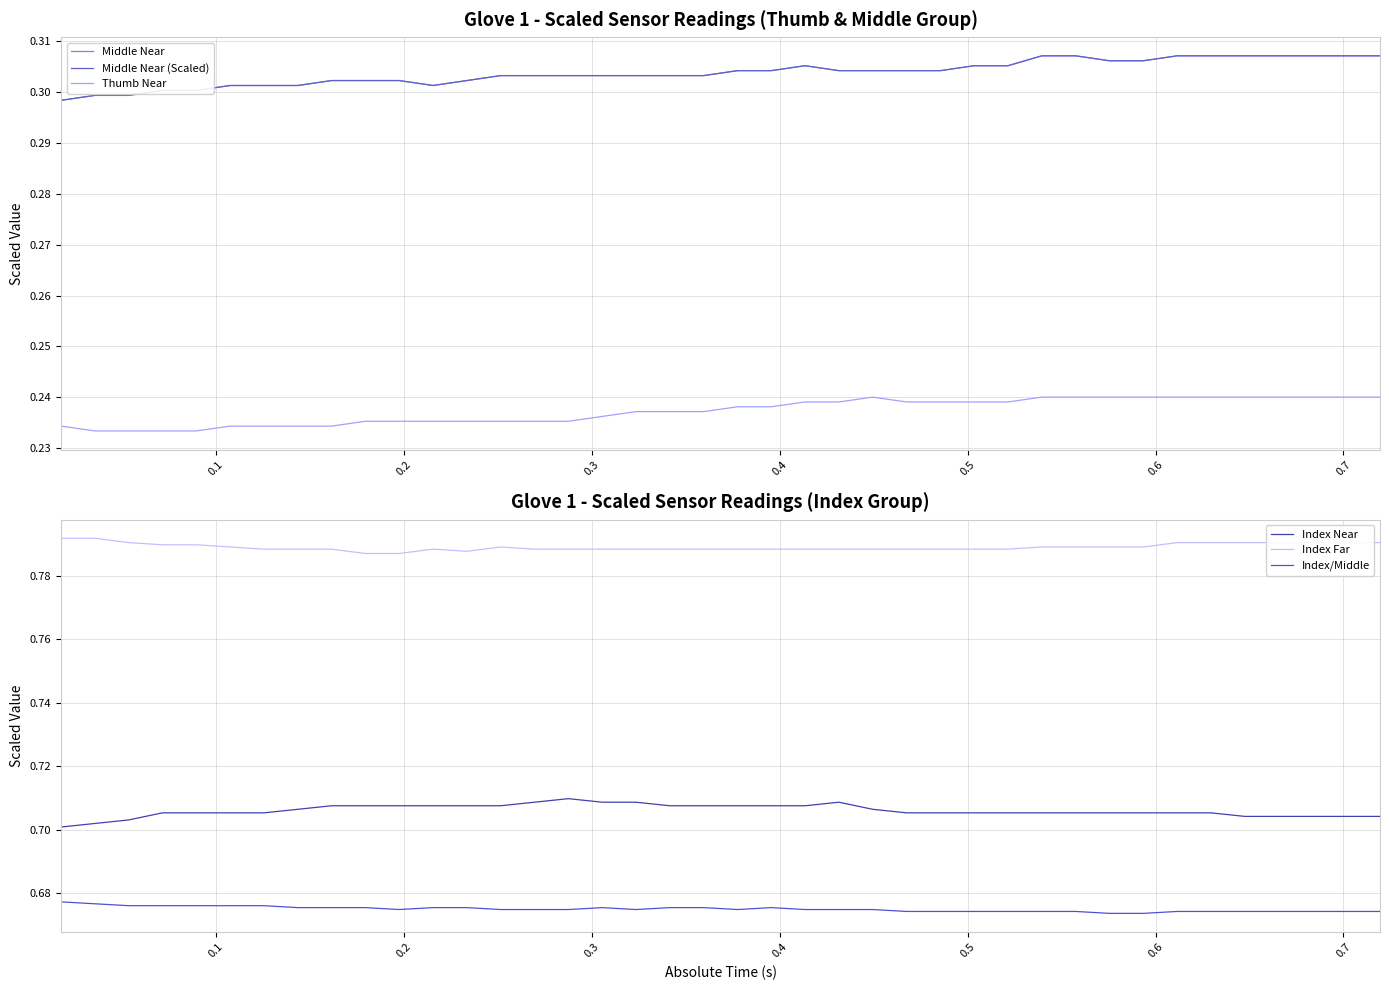

Which series has the largest range (max minus min)?

Index Near